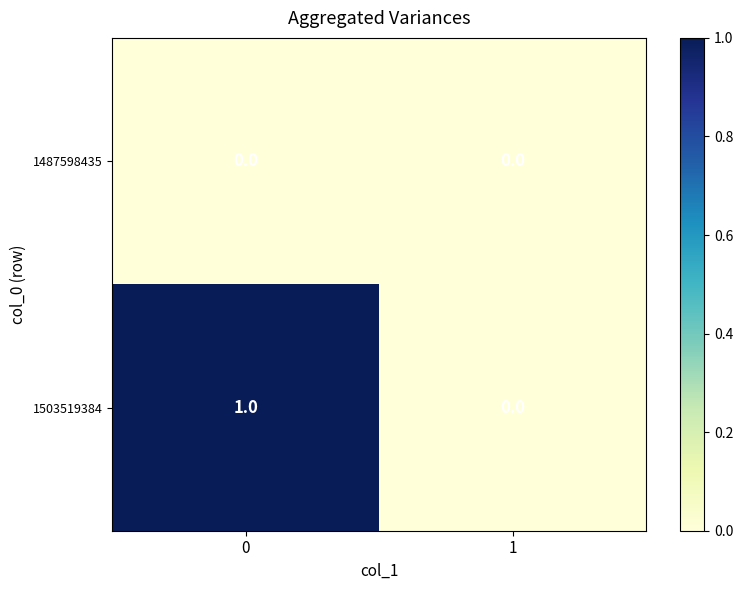

Which series has the widest spread of values?

1503519384